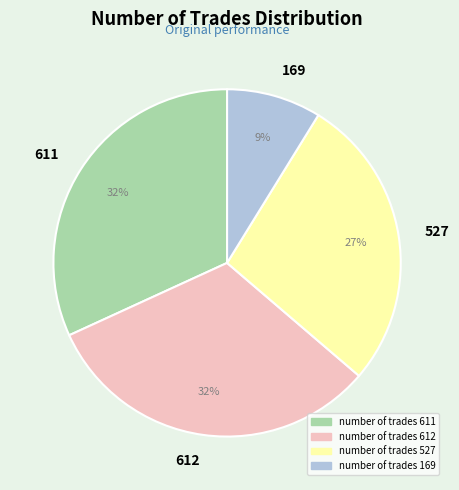

What is the smallest slice in the pie chart?

169